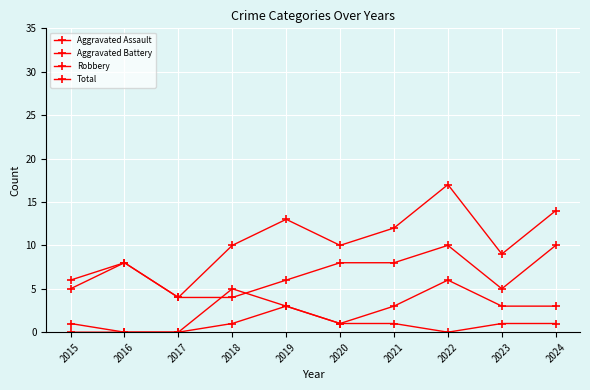

The Aggravated Battery series shows 0 at 2016. True or false?

True